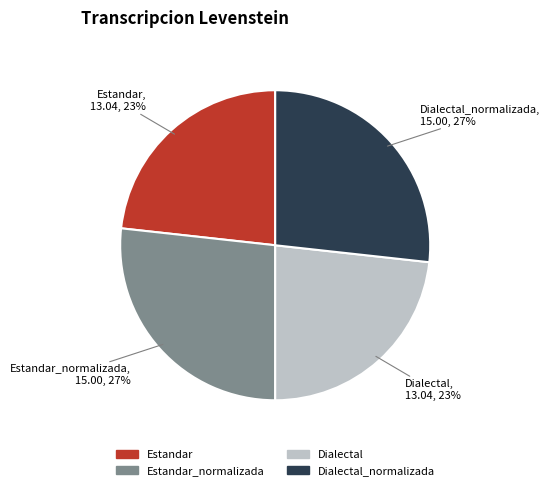

To the nearest percent, what is the average slice percentage?

25%